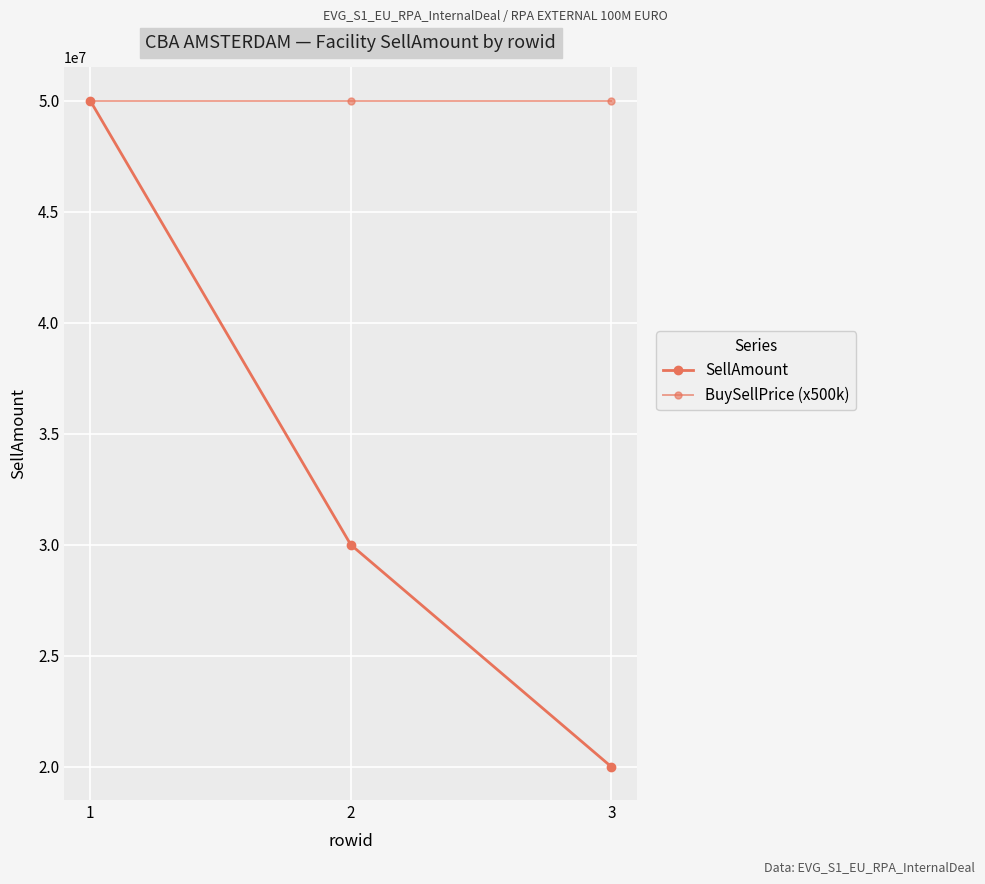

What is the maximum value for SellAmount?

50000000